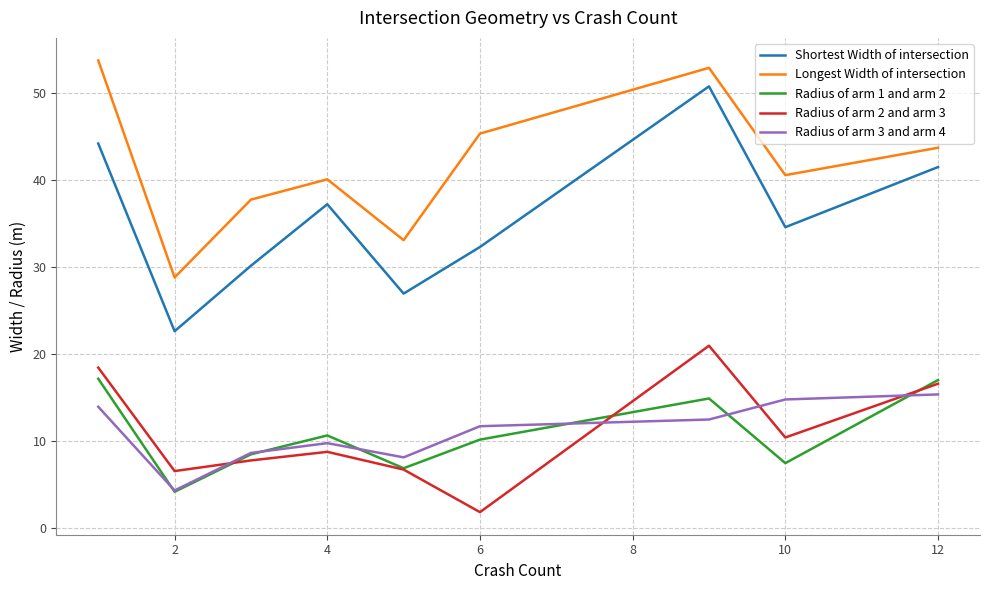

What is the minimum value shown in the chart?

1.8